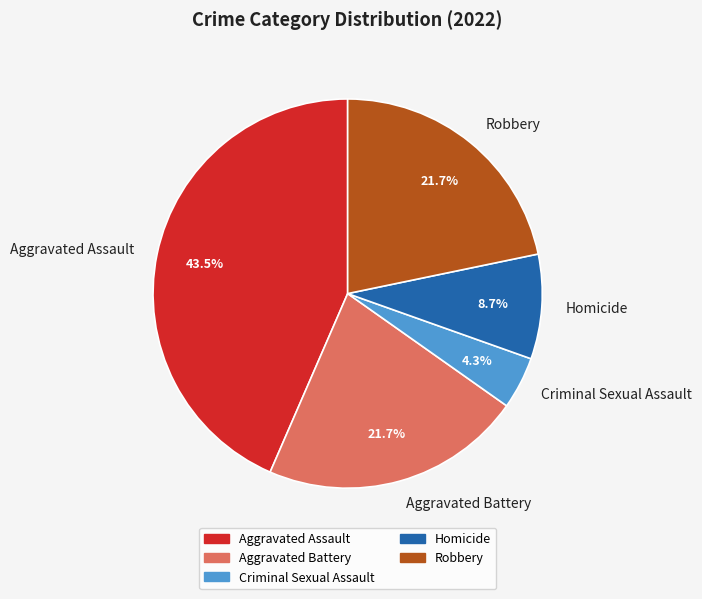

Is it true that Robbery is 22% of the pie?

True